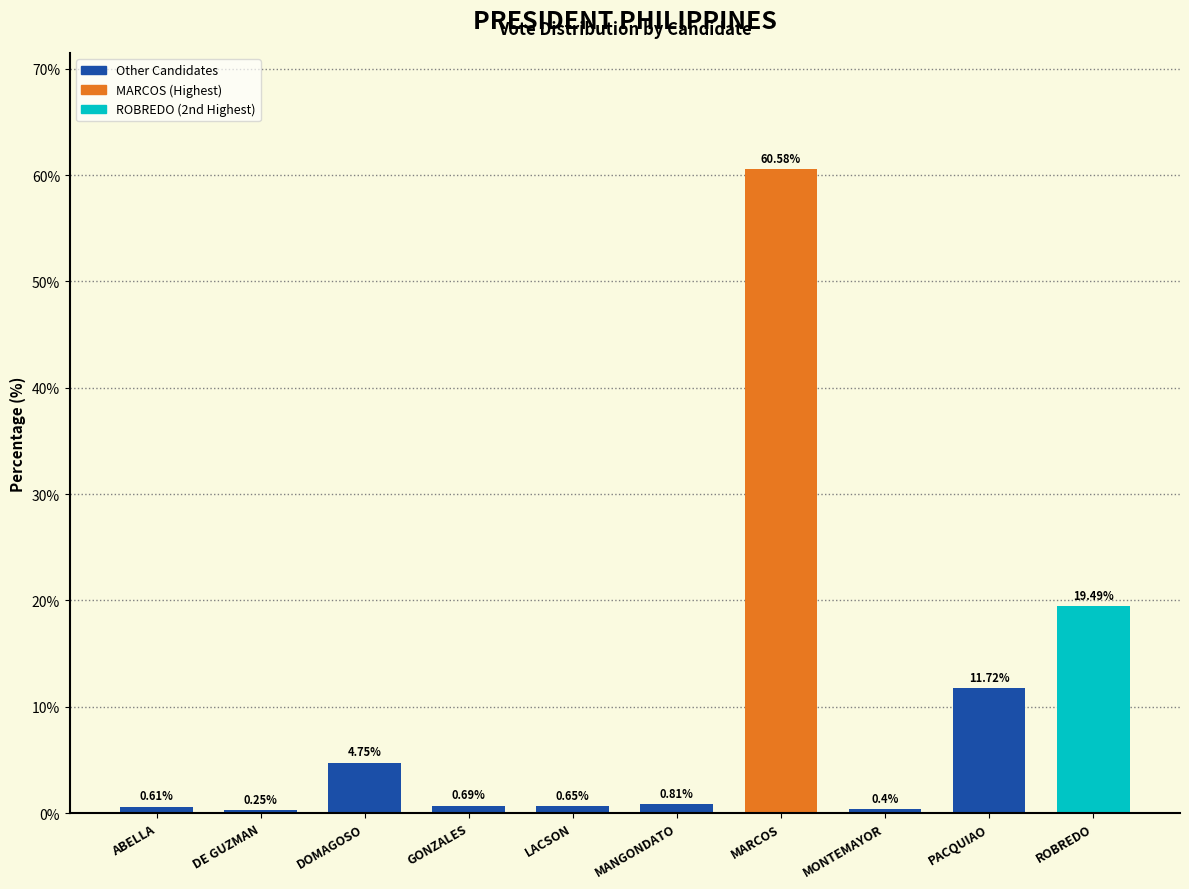

Which has a higher value, MONTEMAYOR or DOMAGOSO?

DOMAGOSO